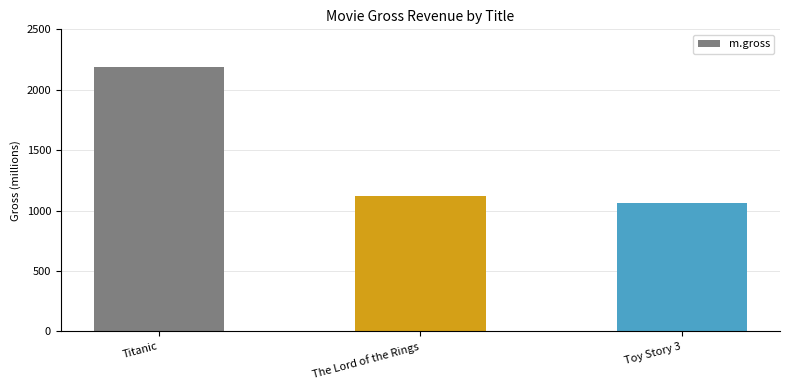

The value at Toy Story 3 is 1503.9. True or false?

False